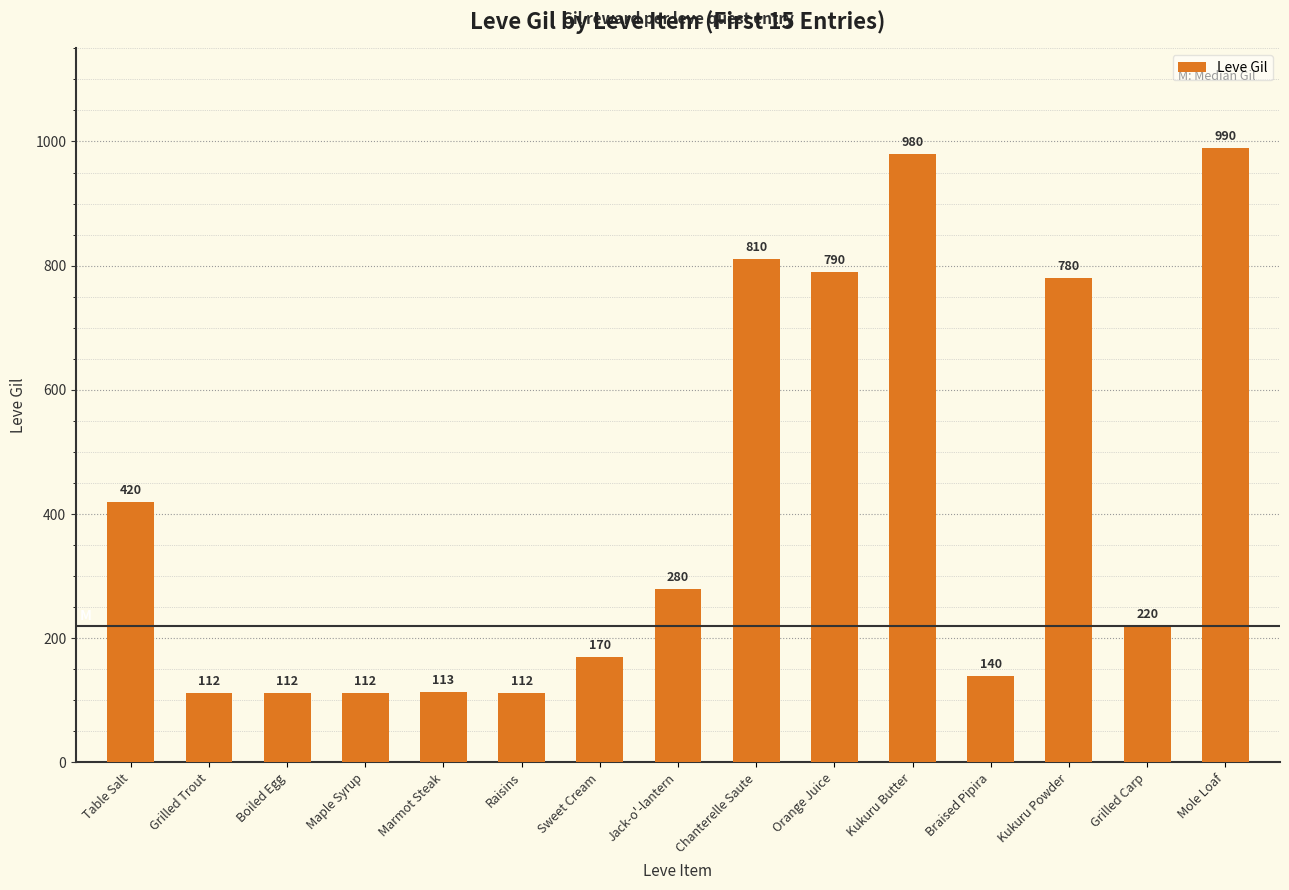

Which category has the highest value across all series?

Mole Loaf